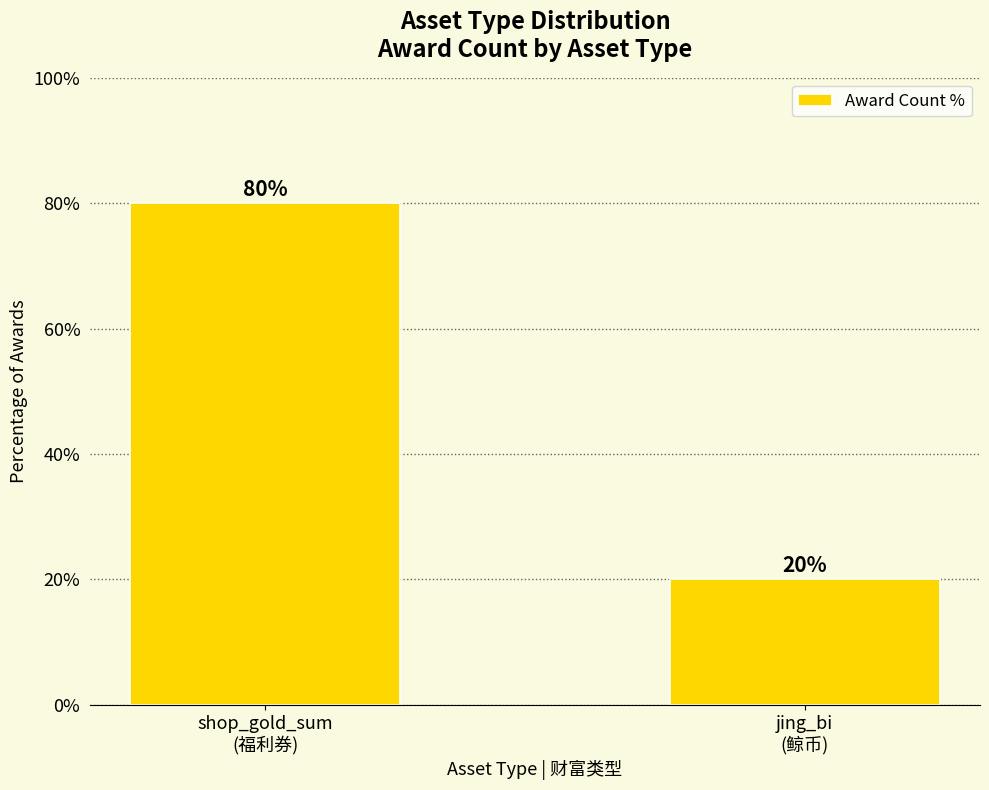

Which label corresponds to the largest value in the chart?

shop_gold_sum
(福利券)